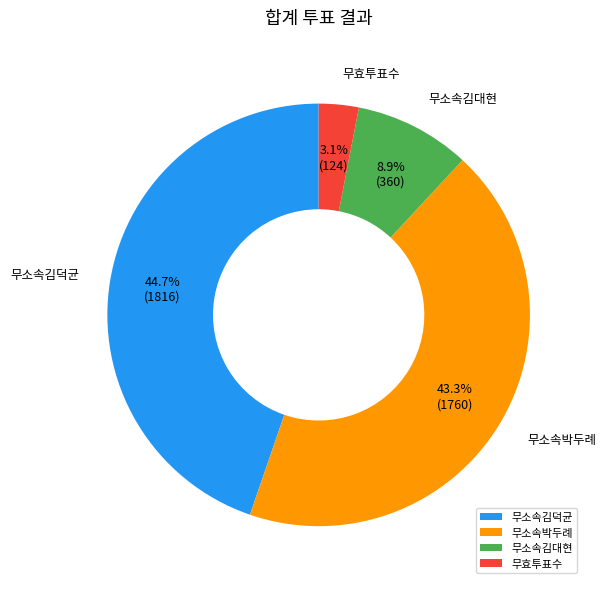

Is there a majority slice in this chart?

No